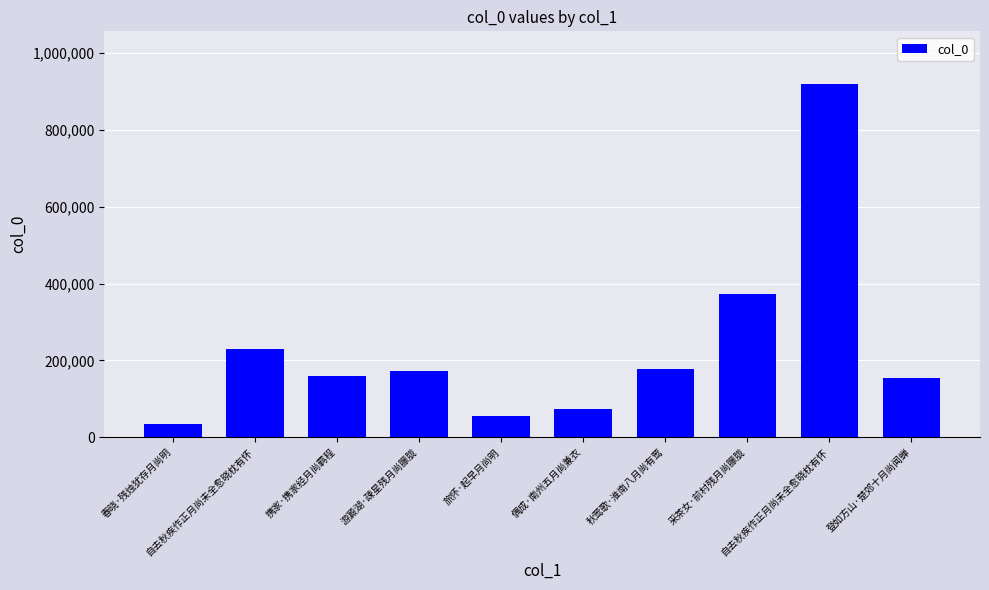

What is the average value?

234639